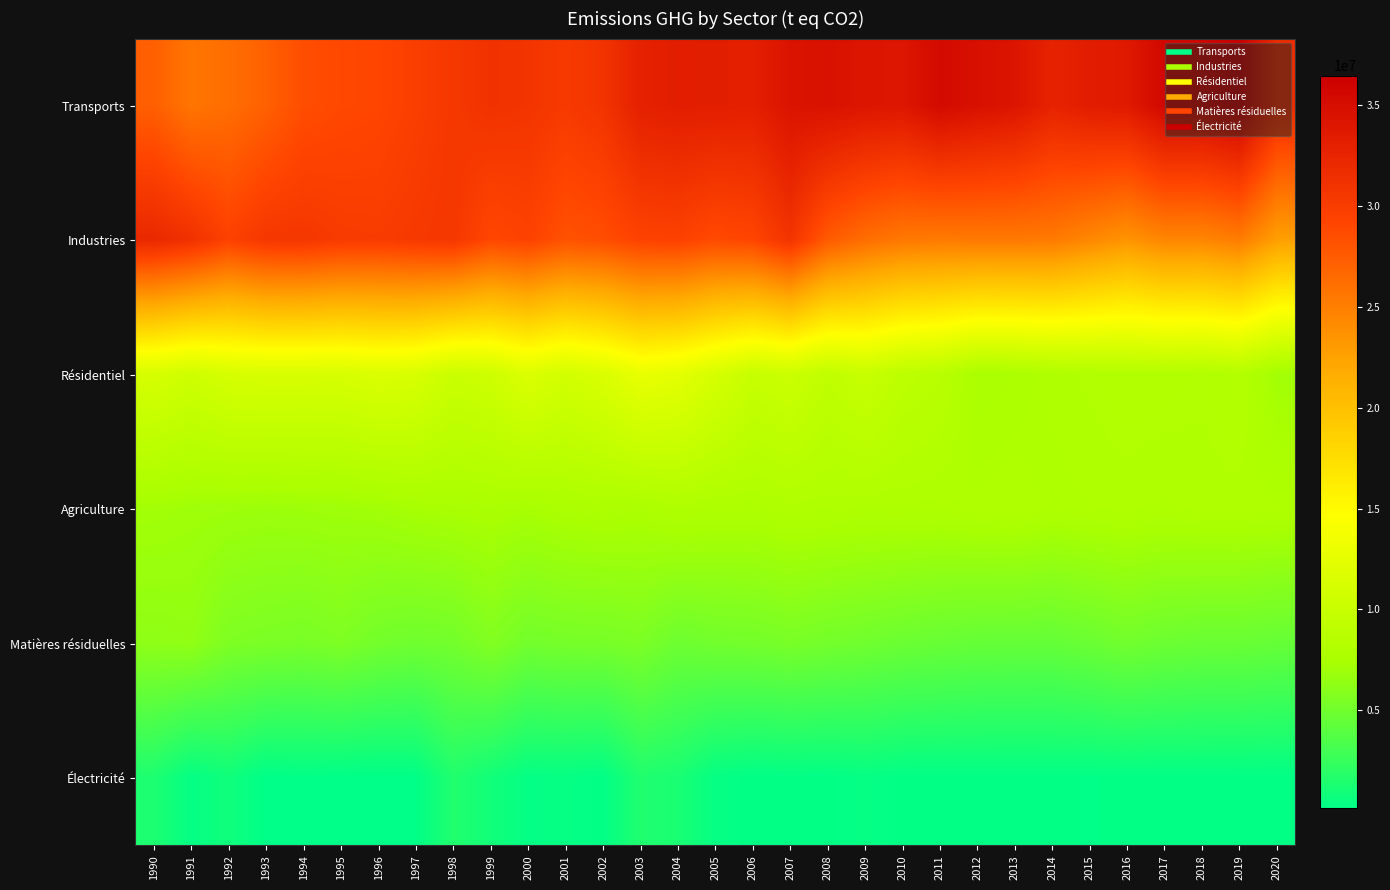

Reading right to left, what are all the values shown in this chart?

Transports: 2020=31644125.5	2019=36465357.4	2018=35689195.5	2017=35614823.7	2016=33674750.3	2015=33350869.6	2014=32672668.1	2013=34171355.7	2012=34681669.4	2011=35302295.3	2010=34016158.6	2009=34097137.4	2008=34507890.9	2007=34332615.9	2006=33070632.7	2005=33162160.3	2004=33218471.7	2003=32875209.3	2002=30903517.8	2001=30247793.5	2000=30826222.6	1999=31048532.7	1998=30463143.0	1997=29781853.1	1996=29058947.6	1995=28882826.1	1994=28468245.7	1993=27105873.9	1992=26172075.8	1991=25625062.1	1990=27205485.6
Industries: 2020=22674129.0	2019=25149831.8	2018=24496688.0	2017=24506756.9	2016=23479451.6	2015=24383069.1	2014=25354190.0	2013=25392312.8	2012=25405460.4	2011=25295533.3	2010=25462233.8	2009=26210849.7	2008=27585783.9	2007=30870271.3	2006=29129654.2	2005=28741452.5	2004=29471966.0	2003=29354287.3	2002=28499230.3	2001=28186820.3	2000=29387672.9	1999=28947968.7	1998=30540828.6	1997=30307412.5	1996=30038761.6	1995=30130293.8	1994=30575615.7	1993=30497406.8	1992=29461678.2	1991=31148125.6	1990=32076667.1
Résidentiel: 2020=7098309.6	2019=8304410.5	2018=8051766.9	2017=8162234.1	2016=8198808.5	2015=8060023.0	2014=7923847.1	2013=7654704.4	2012=7517757.0	2011=8705855.2	2010=9018179.2	2009=9990479.5	2008=9296912.4	2007=10285351.7	2006=9894076.9	2005=11165915.8	2004=12377562.3	2003=12803740.5	2002=11515311.8	2001=10843017.6	2000=11648594.7	1999=10498097.2	1998=10137456.8	1997=11343307.2	1996=11597120.6	1995=11256062.2	1994=11301351.2	1993=11312666.0	1992=11191209.8	1991=10487911.1	1990=11215346.2
Agriculture: 2020=7875815.9	2019=7922154.4	2018=7919519.4	2017=7821707.9	2016=7900278.0	2015=7860338.9	2014=7771818.5	2013=7987979.7	2012=7907737.0	2011=7795095.7	2010=7824281.7	2009=7808115.1	2008=7859977.9	2007=7929901.9	2006=7728587.8	2005=7729127.6	2004=7891072.3	2003=7602665.8	2002=7682461.0	2001=7602759.2	2000=7347981.9	1999=7522661.1	1998=7413942.5	1997=7309203.0	1996=7075151.2	1995=6973976.5	1994=6903481.2	1993=6845626.2	1992=6920532.1	1991=6986794.8	1990=7117843.6
Matières résiduelles: 2020=4494205.7	2019=4648564.0	2018=4649875.1	2017=4783654.1	2016=5032628.8	2015=4695534.3	2014=4429153.0	2013=4447975.8	2012=4485129.5	2011=4601621.9	2010=4733105.0	2009=4952334.3	2008=5105396.2	2007=5319508.3	2006=5110266.4	2005=5034447.9	2004=4826596.5	2003=5441654.1	2002=5272380.4	2001=5223678.2	2000=5057468.9	1999=5699893.9	1998=5058890.2	1997=4913876.6	1996=5082511.0	1995=5541952.6	1994=5293982.0	1993=5414276.8	1992=5544630.5	1991=6356778.4	1990=6242370.1
Électricité: 2020=229048.4	2019=225259.3	2018=235165.0	2017=229003.0	2016=225843.6	2015=194402.8	2014=222056.4	2013=214096.6	2012=207319.1	2011=214981.1	2010=207675.2	2009=381992.0	2008=233410.4	2007=249548.0	2006=213571.2	2005=377538.3	2004=1255462.7	2003=1509874.1	2002=235693.8	2001=366449.5	2000=331639.2	1999=938249.6	1998=1557845.4	1997=182926.5	1996=131607.3	1995=146386.6	1994=199463.6	1993=141092.5	1992=829230.2	1991=357649.6	1990=1392746.6